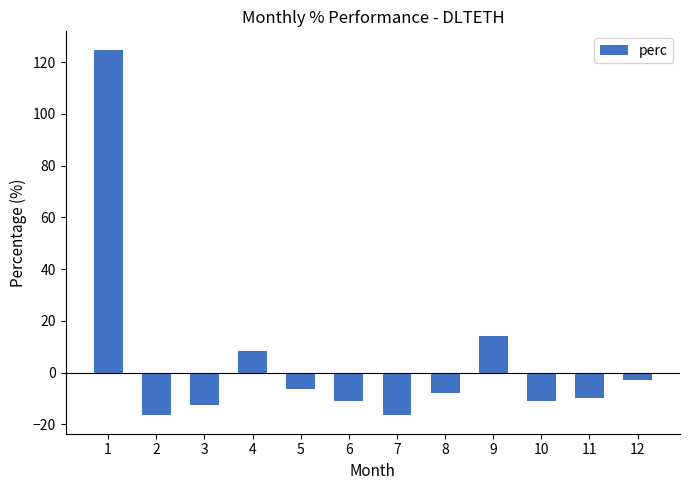

True or false: the data shows -11.0 at 6.

True